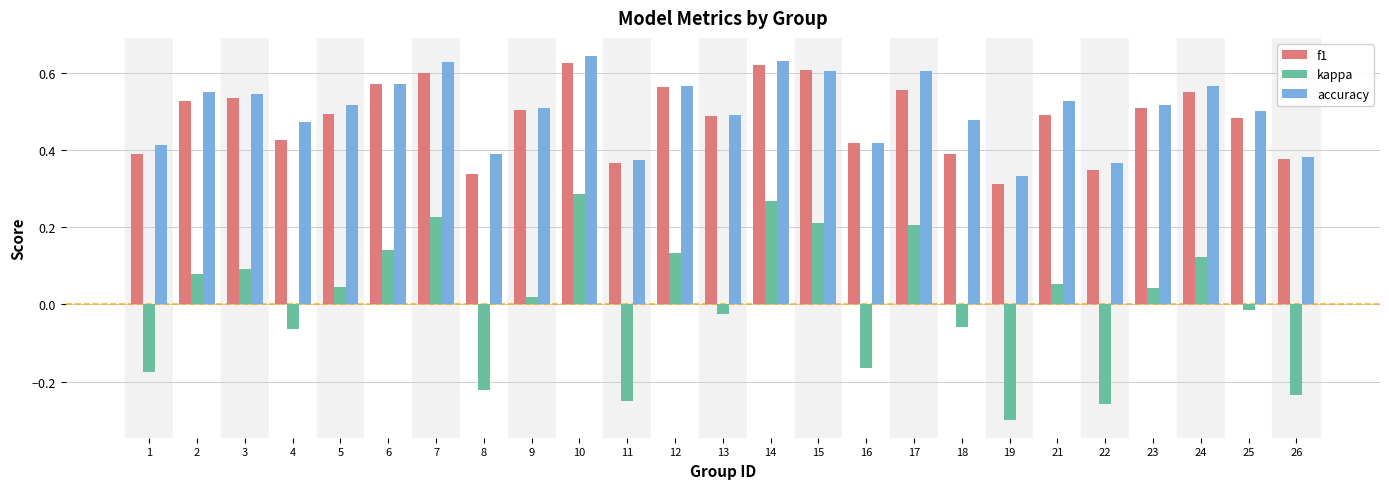

What is the sum of the accuracy values at 24 and 21?

1.1